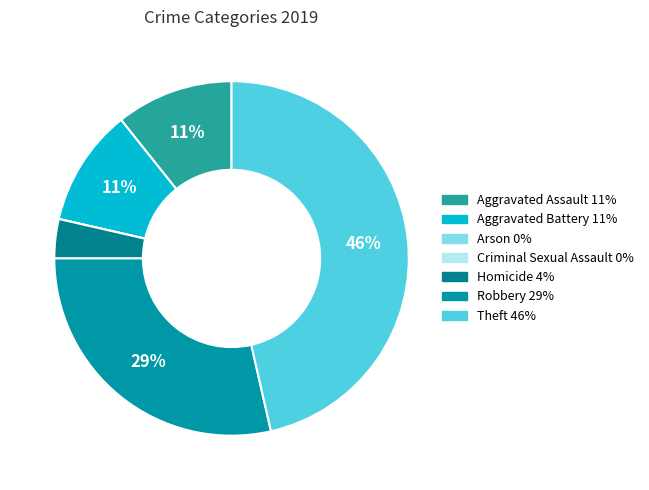

To the nearest percent, what is the average slice percentage?

14%